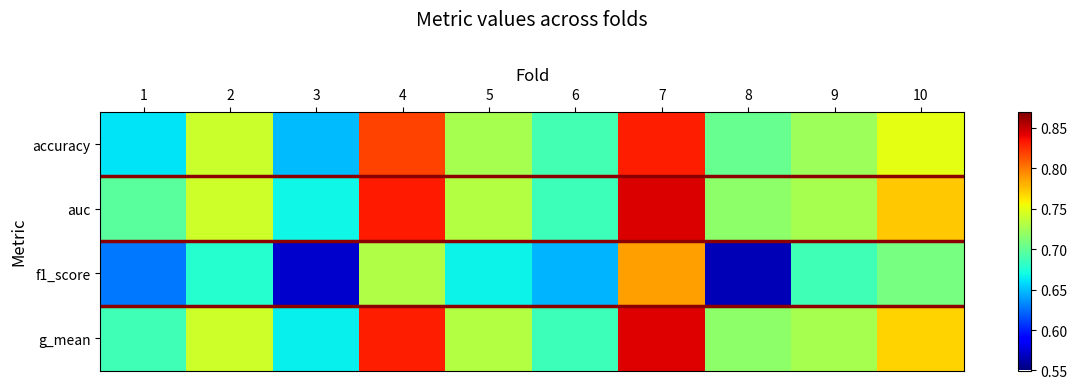

How many data points does each series have?

10